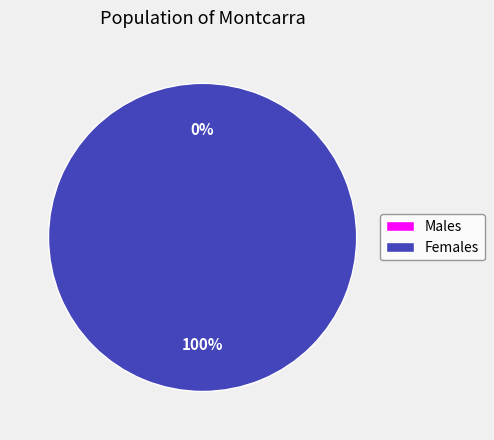

Which has a higher value, 1464203298 or 1456872747?

1464203298